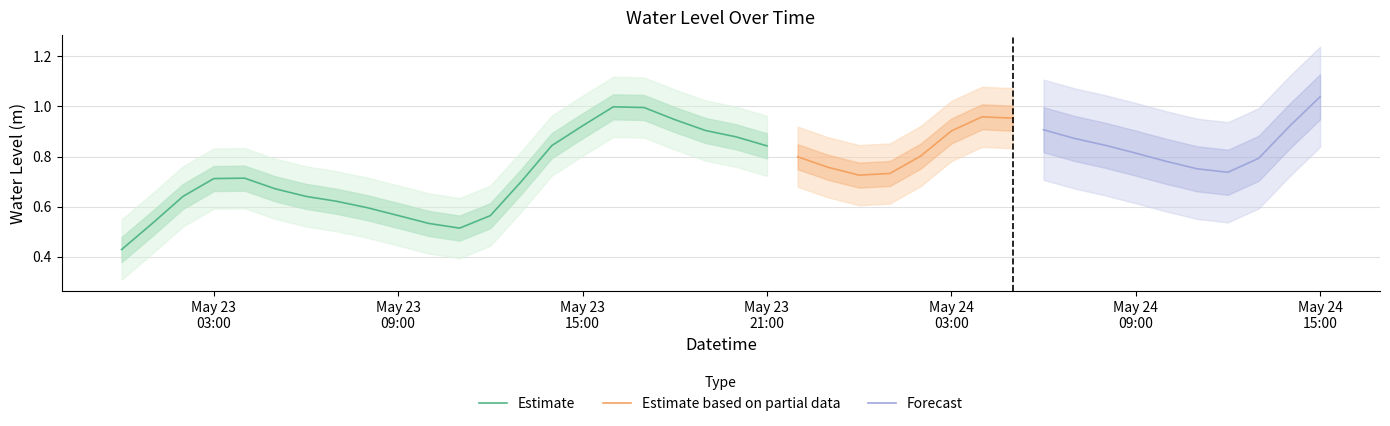

Reading left to right, transcribe all the data shown in this chart.

0.4	0.5	0.6	0.7	0.7	0.7	0.6	0.6	0.6	0.6	0.5	0.5	0.6	0.7	0.8	0.9	1.0	1.0	0.9	0.9	0.9	0.8	0.8	0.8	0.7	0.7	0.8	0.9	1.0	1.0	0.9	0.9	0.8	0.8	0.8	0.8	0.7	0.8	0.9	1.0